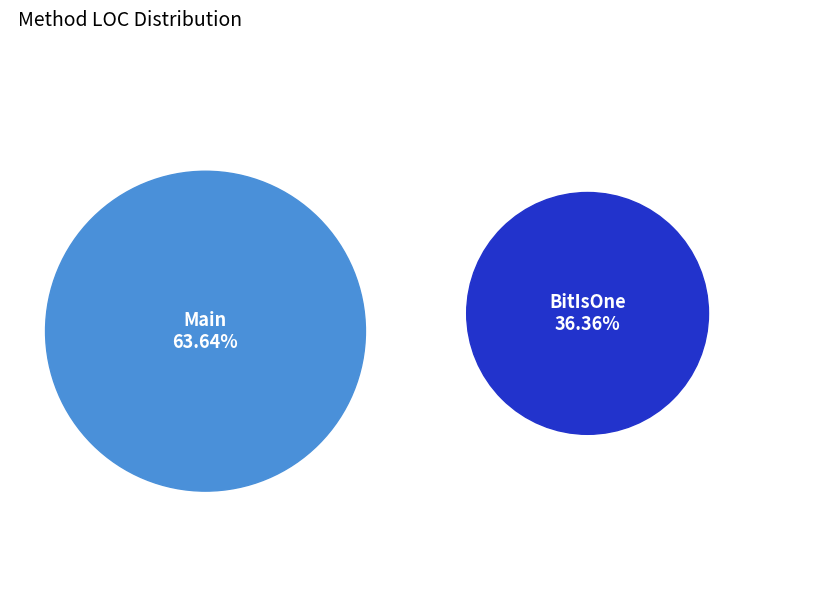

What is the smallest slice in the pie chart?

BitIsOne